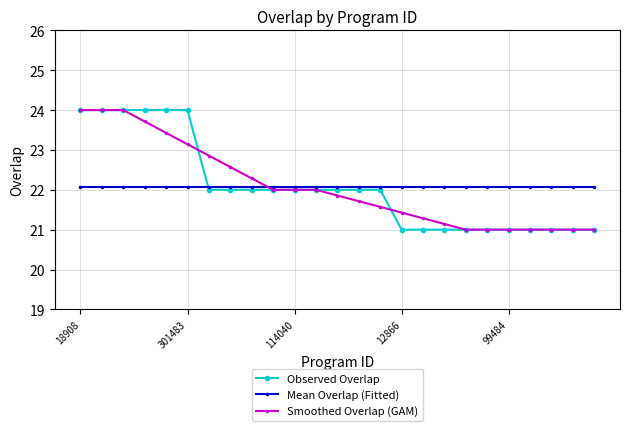

What is the average value of the Mean Overlap (Fitted) series?

22.1